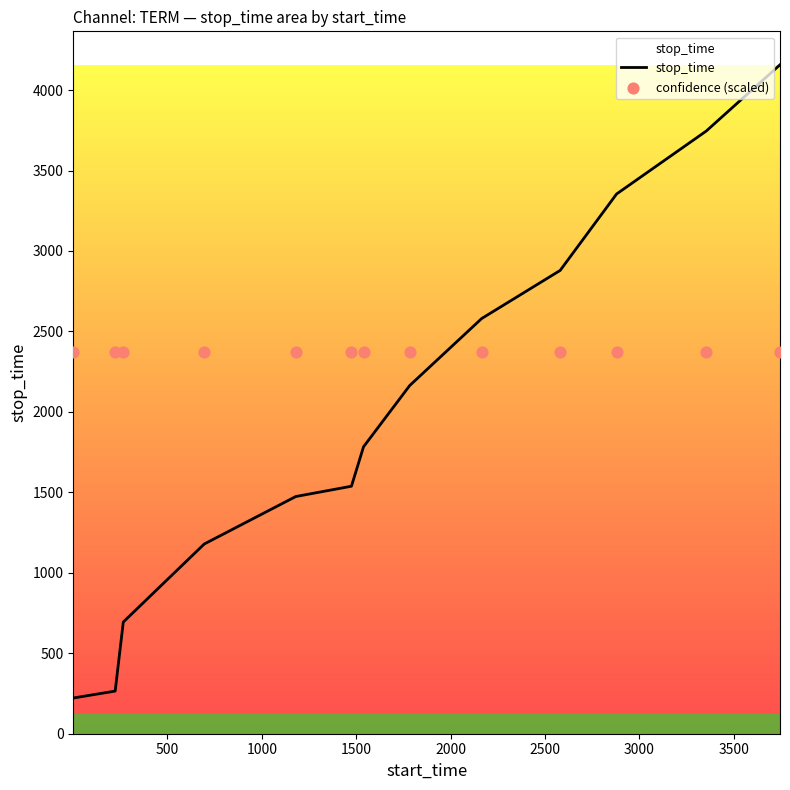

What are all the series names shown in the legend?

stop_time, confidence (scaled)